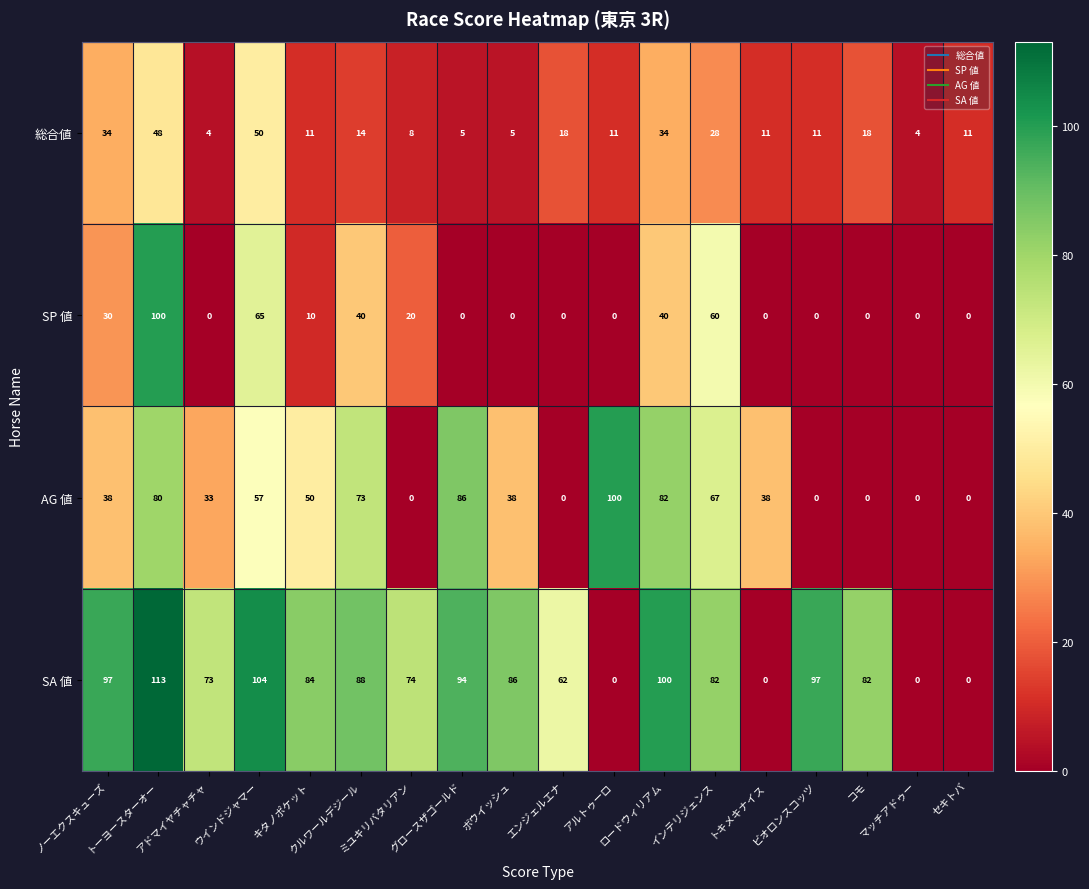

How many values in SA 値 are above zero?

14